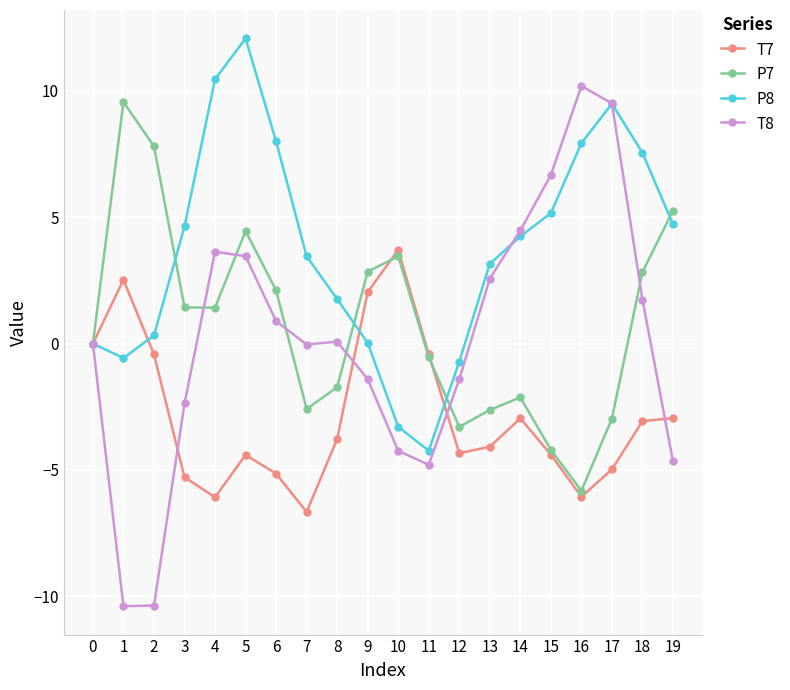

What is the maximum value shown in the chart?

12.1